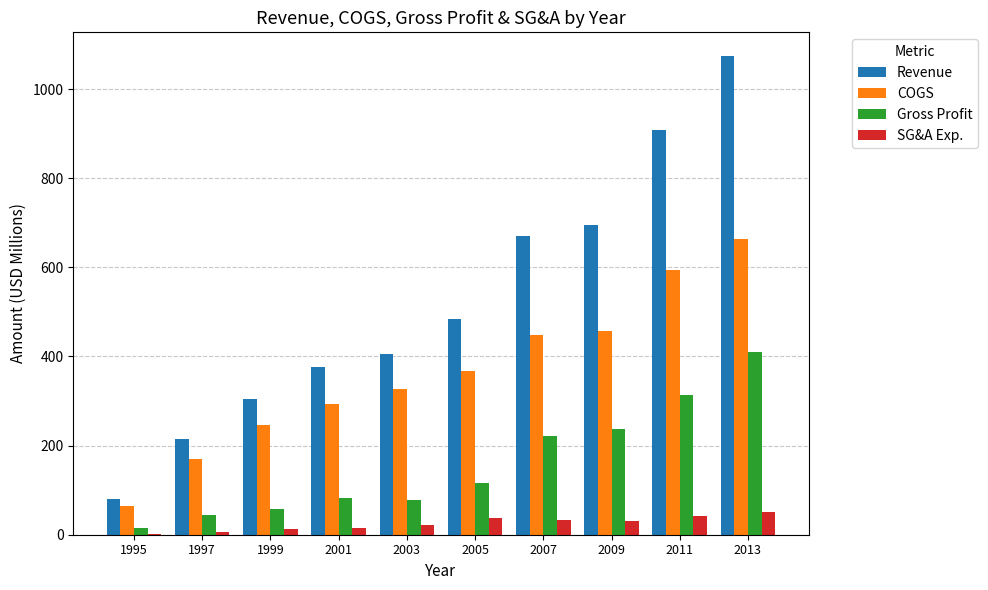

Count the number of categories in the chart.

10